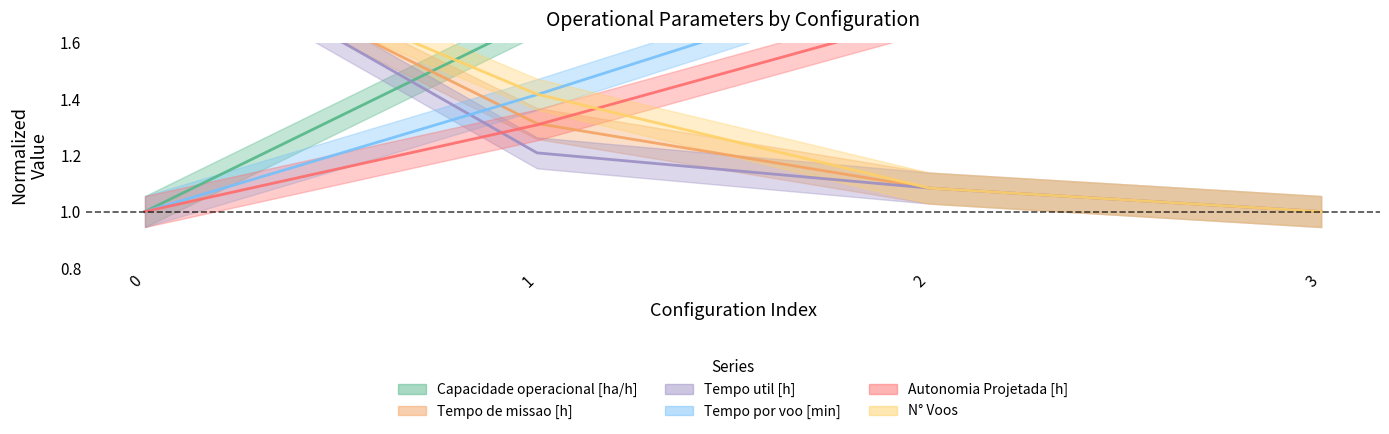

How many distinct data groups are displayed?

6